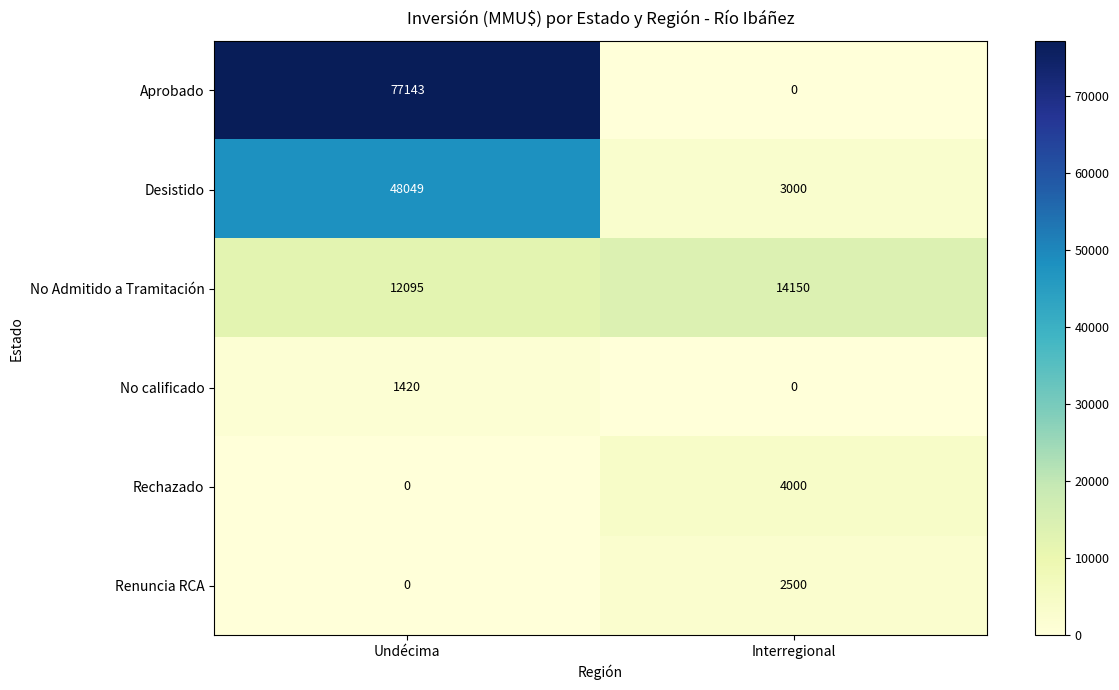

True or false: No Admitido a Tramitación has a value of 14150 at Interregional.

True